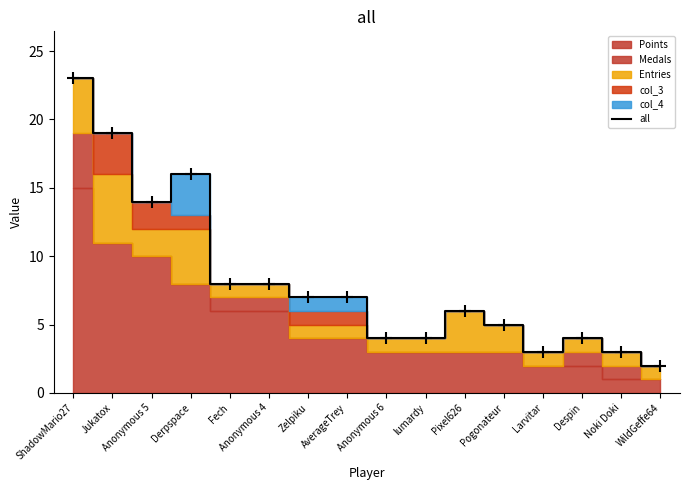

Count the number of categories in the chart.

16